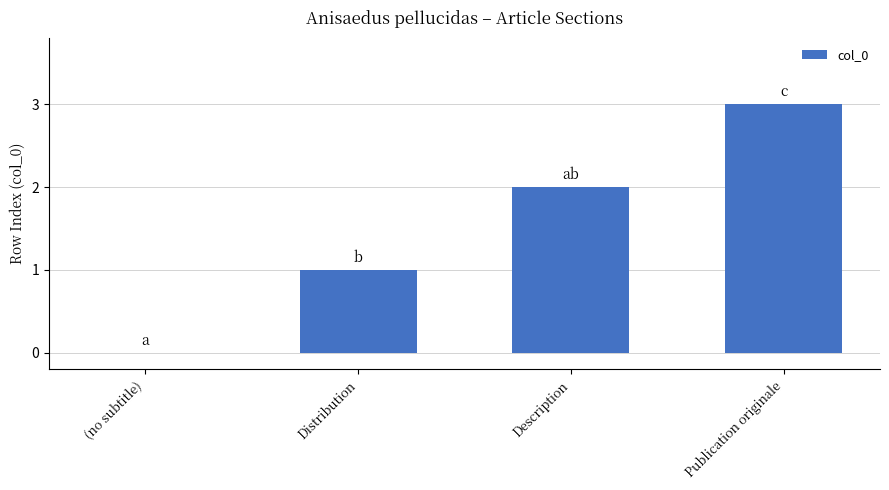

How many distinct data groups are displayed?

1